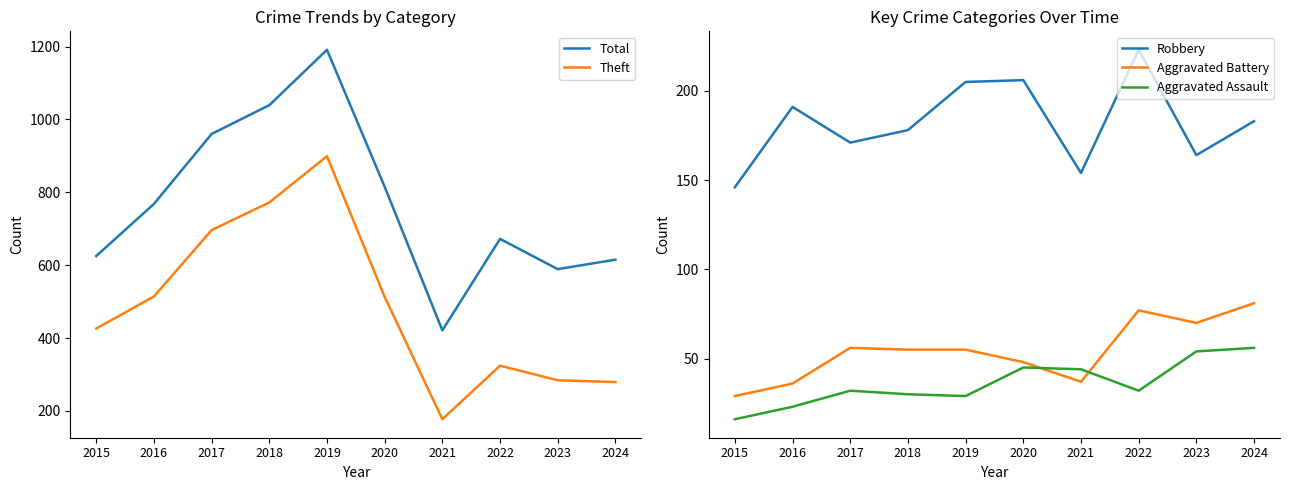

Count the number of categories in the chart.

10